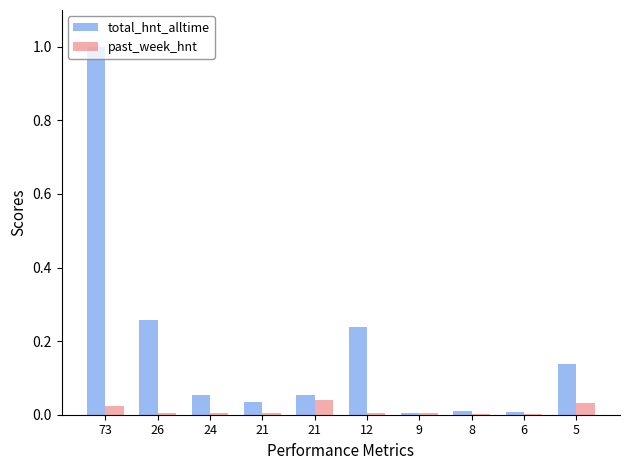

What value does the total_hnt_alltime series have at 21?

0.1